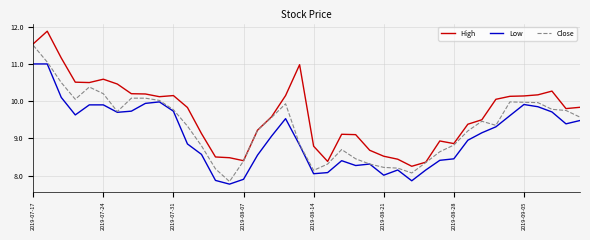

True or false: Low and High cross at least once.

False